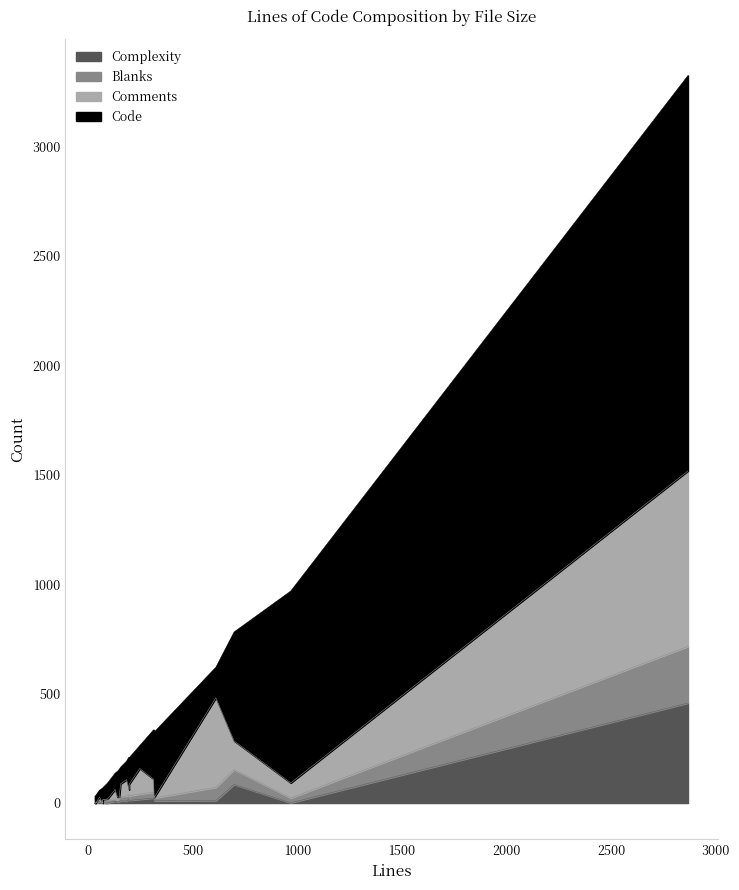

Which category has the highest value in the Complexity series?

2868